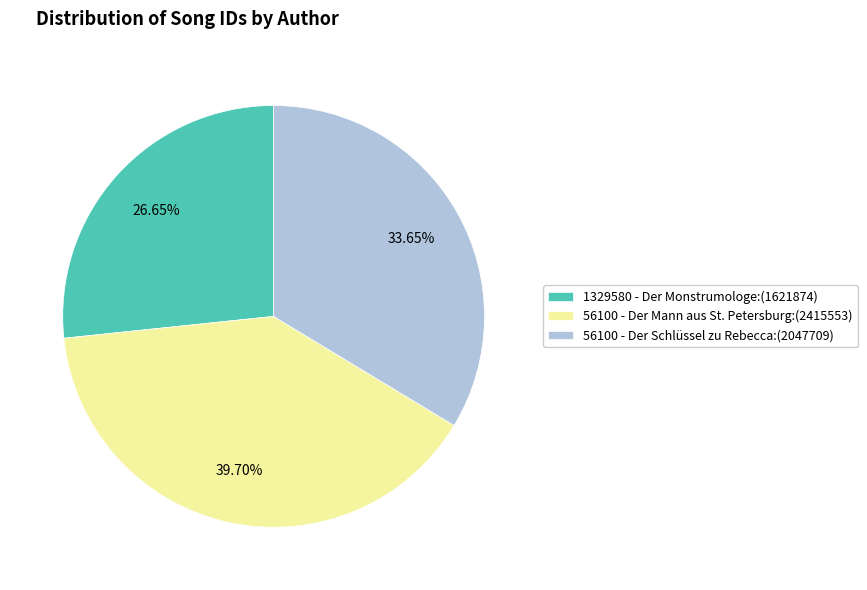

Does 56100 - Der Schlüssel zu Rebecca represent more than half of the total?

No